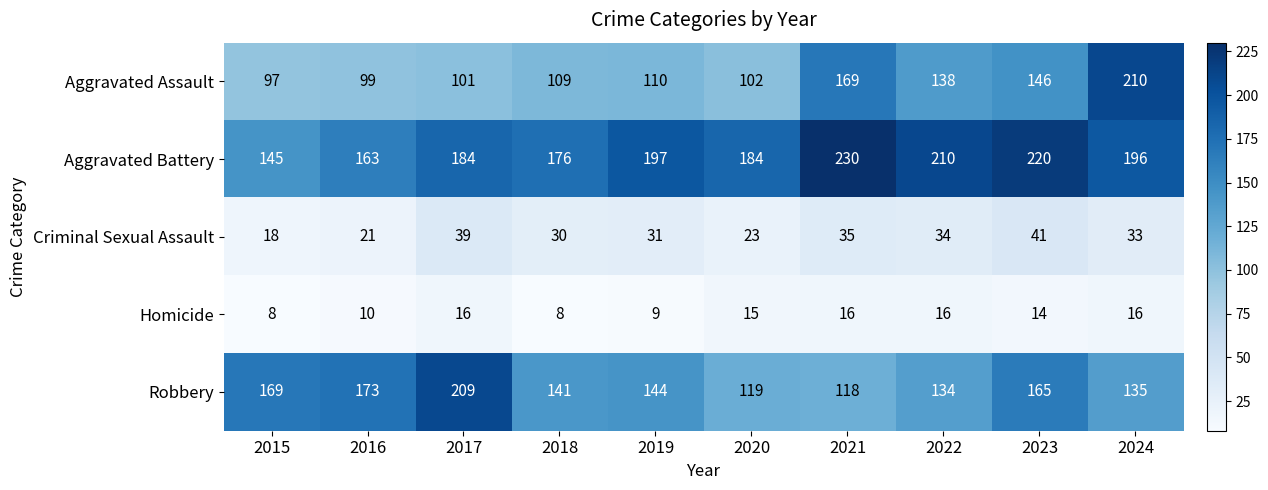

What is the sum of all Criminal Sexual Assault values?

305